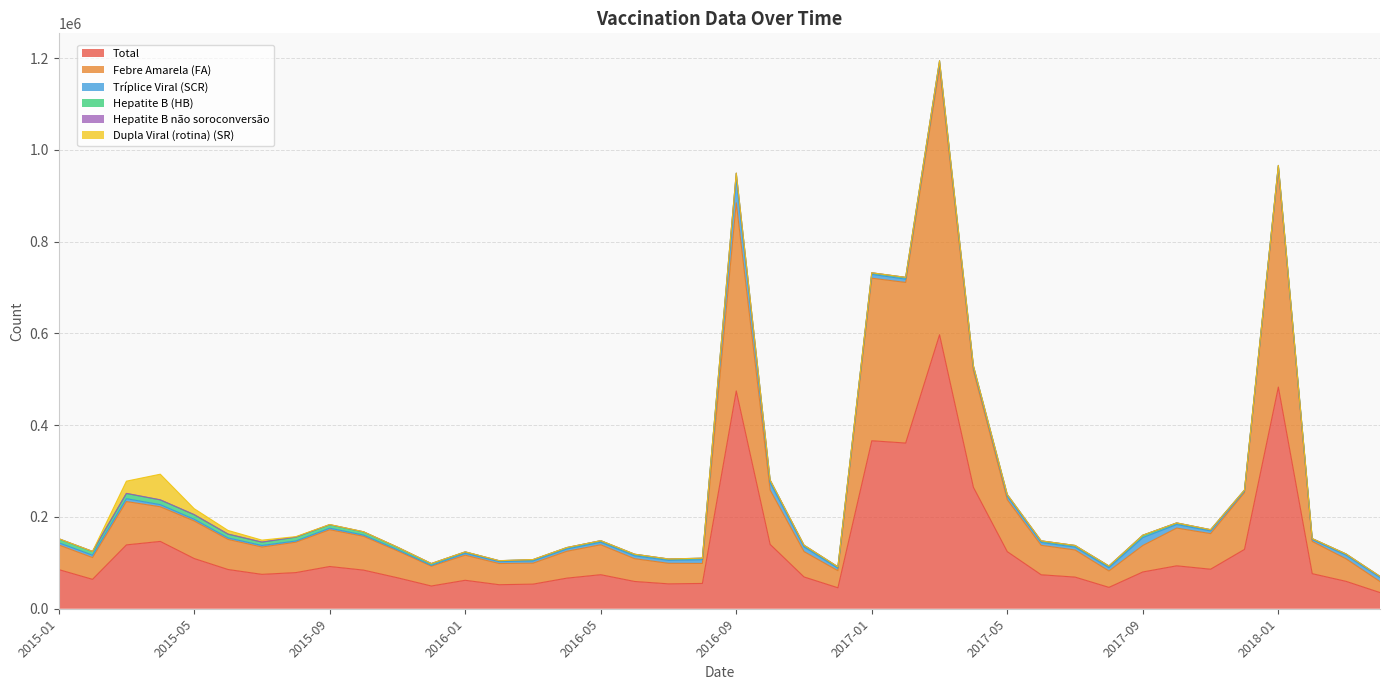

True or false: Tríplice Viral (SCR) and Total intersect in this chart.

False